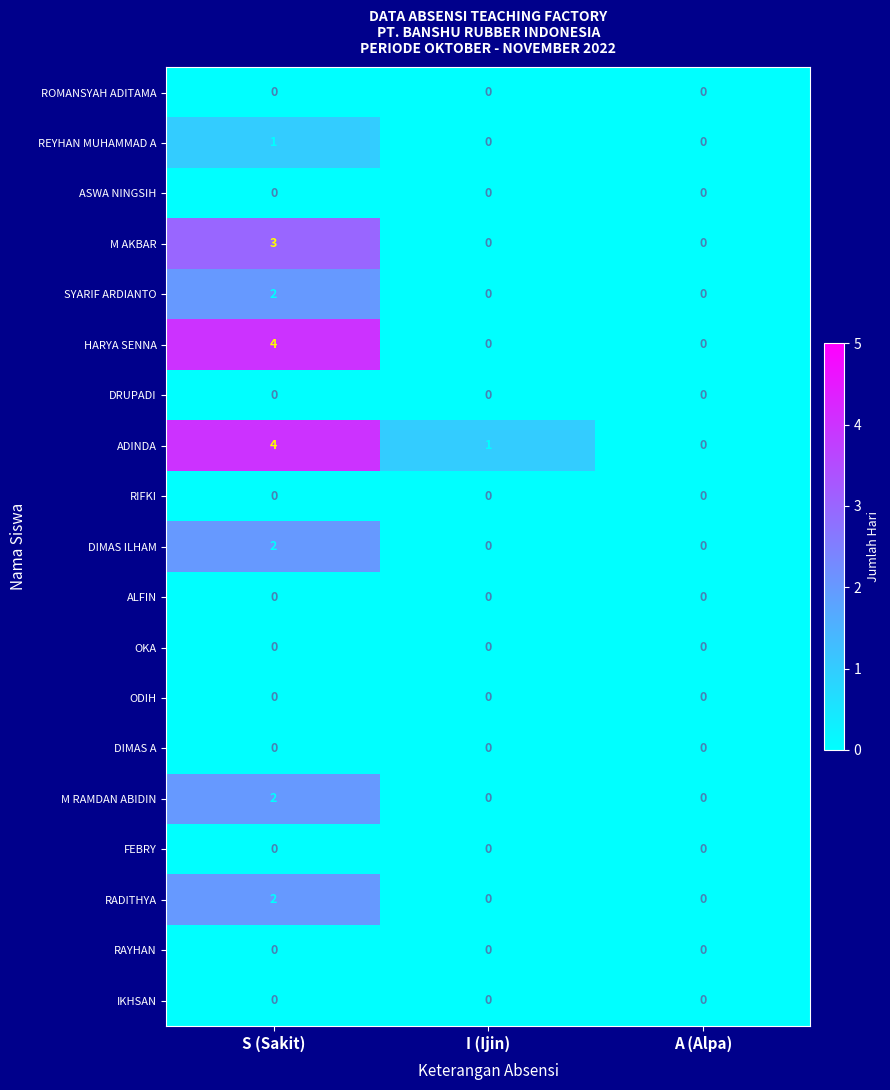

What is the spread (max minus min) of values at S (Sakit)?

4